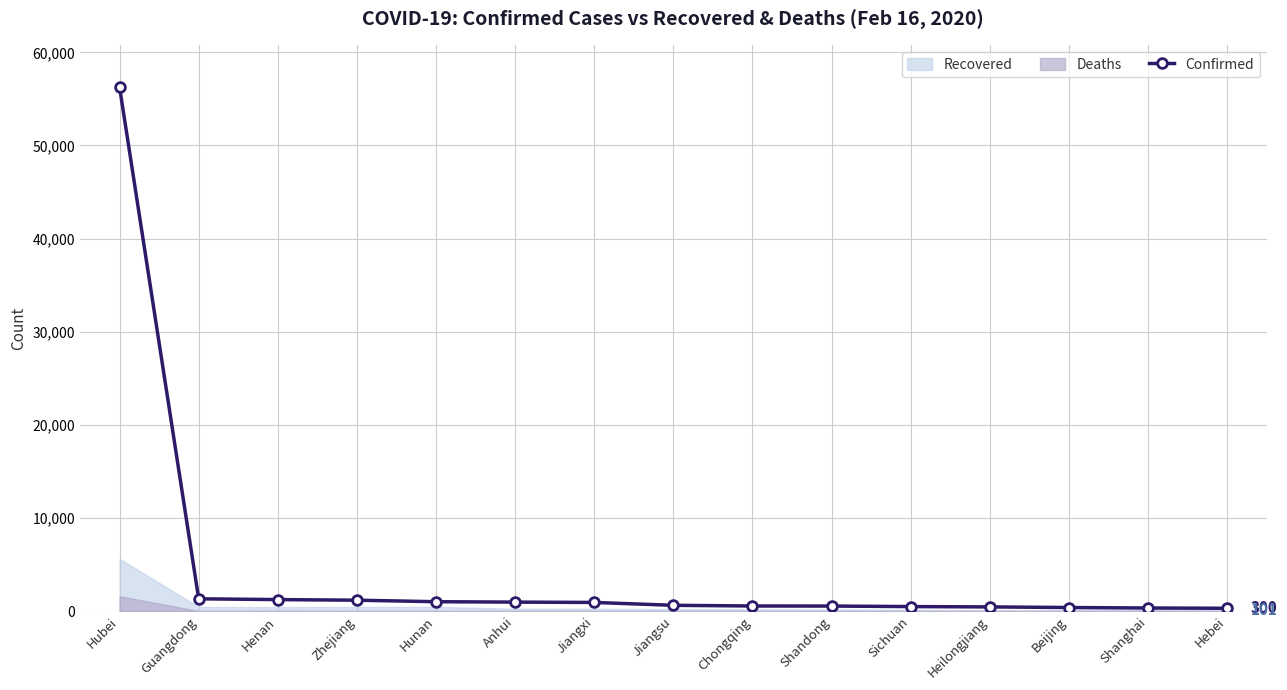

List the labels in order of value, largest first.

Hubei, Guangdong, Henan, Zhejiang, Hunan, Anhui, Jiangxi, Jiangsu, Chongqing, Shandong, Sichuan, Heilongjiang, Beijing, Shanghai, Hebei